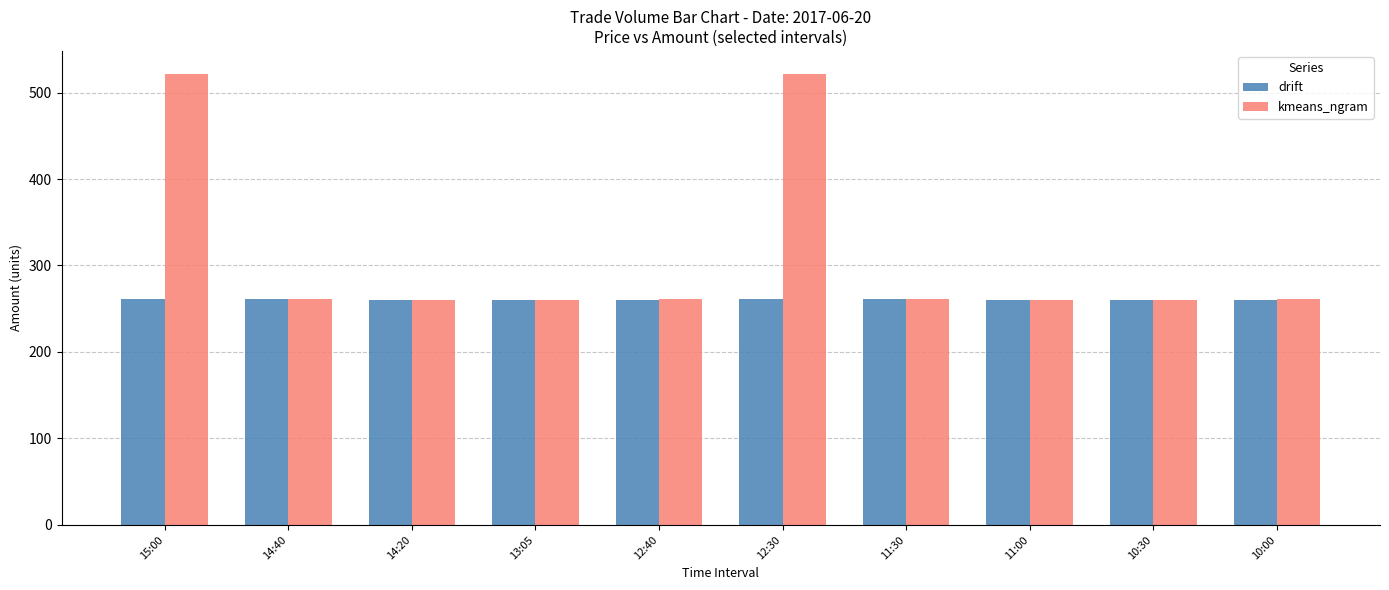

Rank the series by their average value, from highest to lowest.

kmeans_ngram, drift